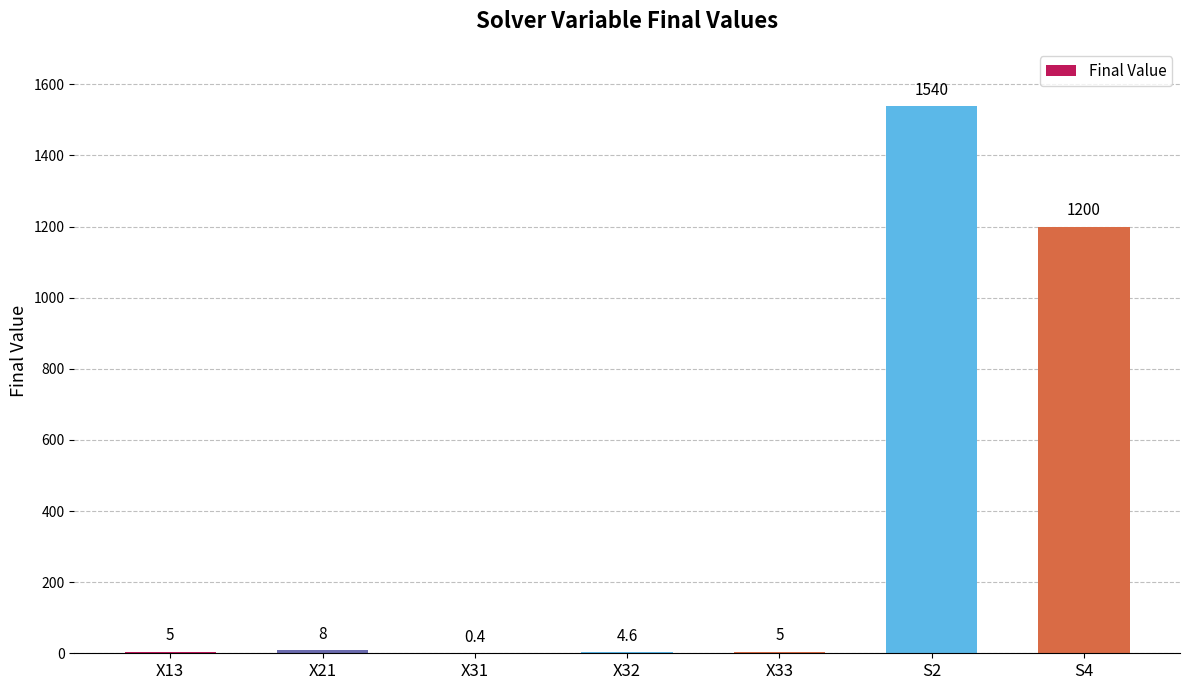

Which has a higher value, X13 or X32?

X13